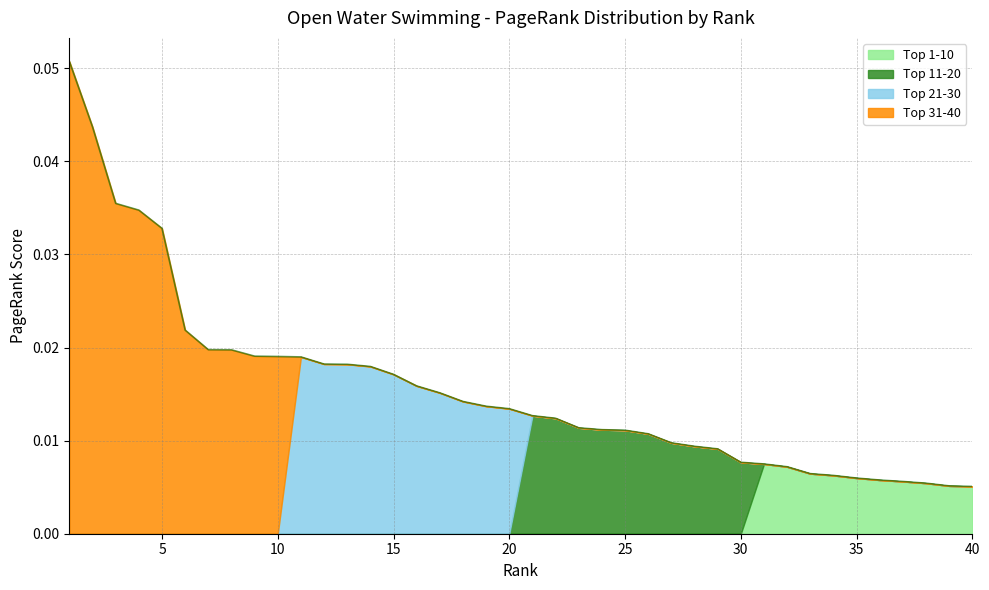

Where is Top 21-30 nearest to the value 0?

10